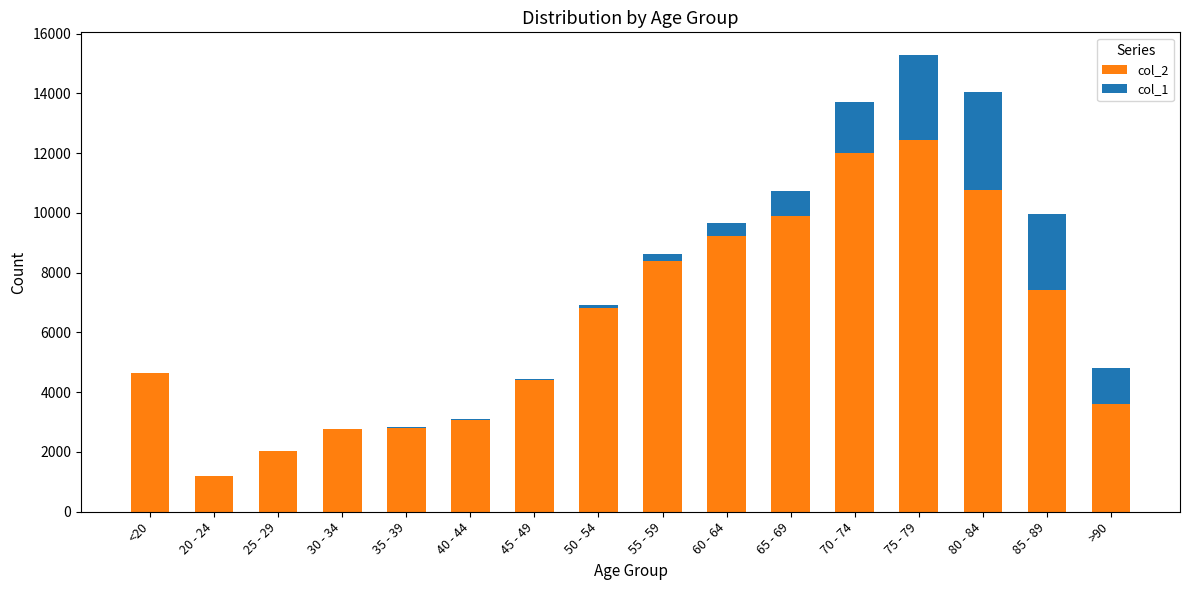

What are all the series names shown in the legend?

col_2, col_1